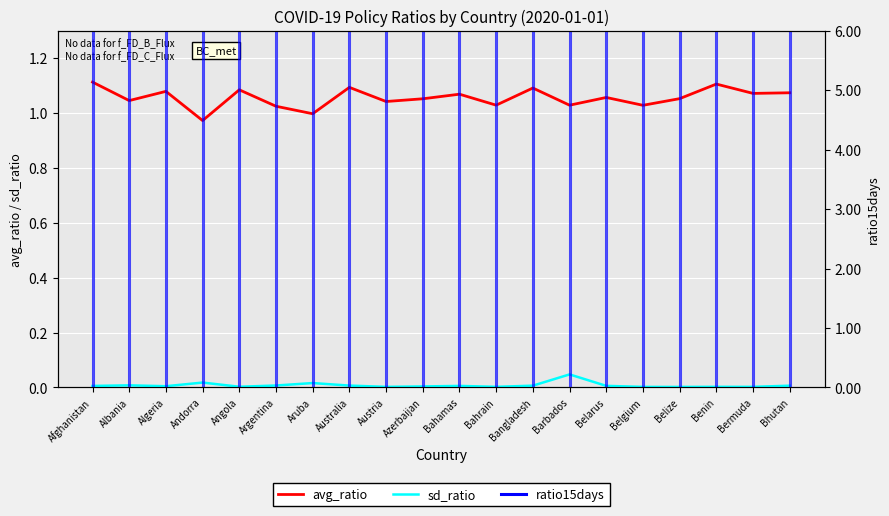

Between Albania and Algeria, which series saw the biggest shift?

avg_ratio